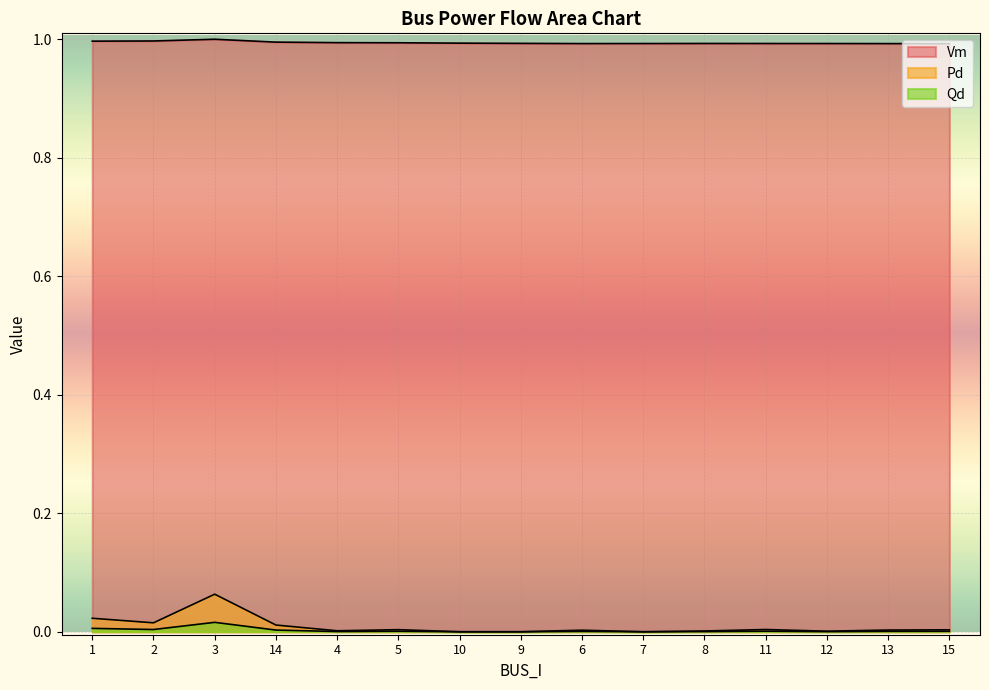

Rank the series at 8 from highest to lowest value.

Vm, Pd, Qd